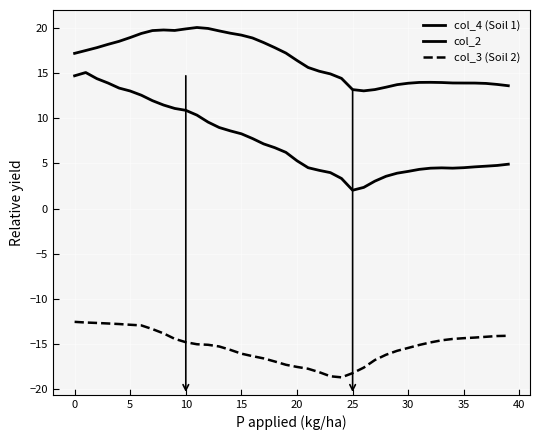

How many interior local valleys does the col_4 (Soil 1) series have?

2